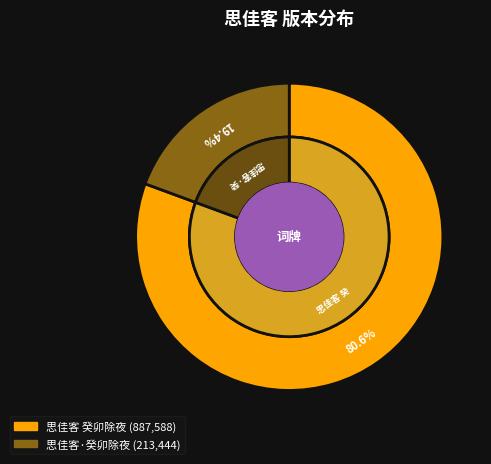

What is the total percentage of 思佳客 癸卯除夜 and 思佳客·癸卯除夜?

100.0%